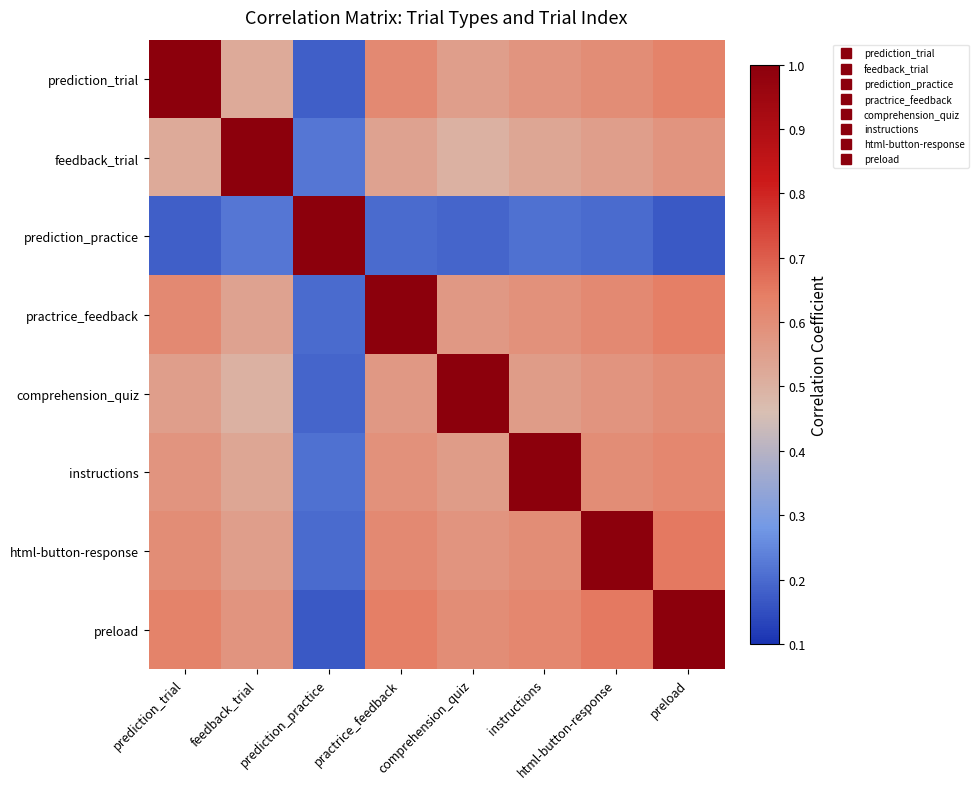

Which series has the widest spread of values?

prediction_practice